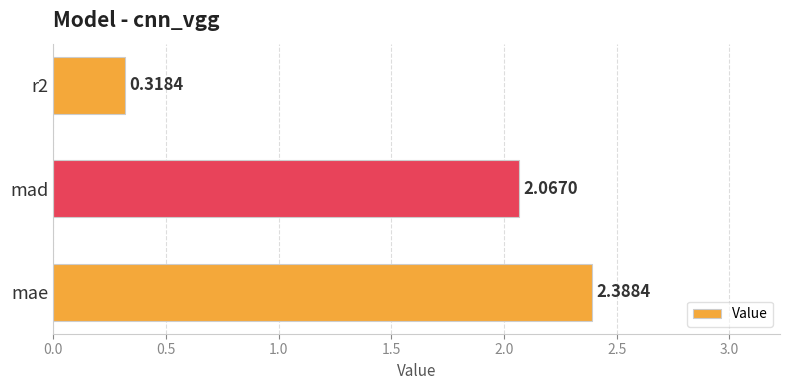

Which category has the highest value across all series?

mae